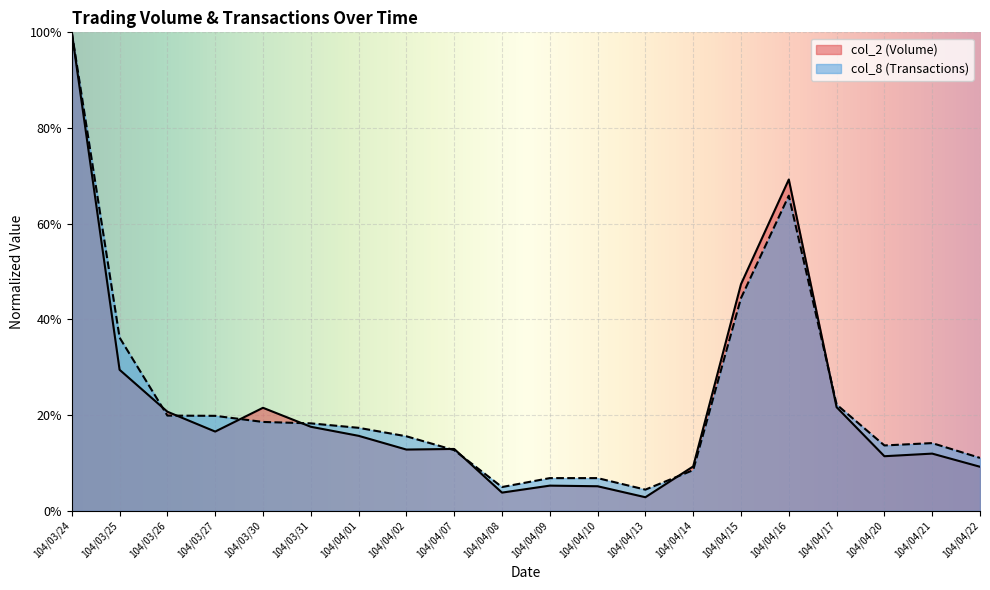

True or false: col_2 and col_8 intersect in this chart.

True